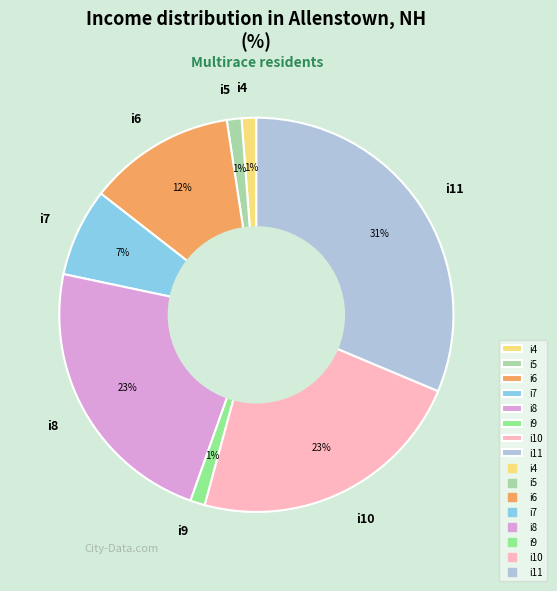

How many segments does this pie chart have?

8